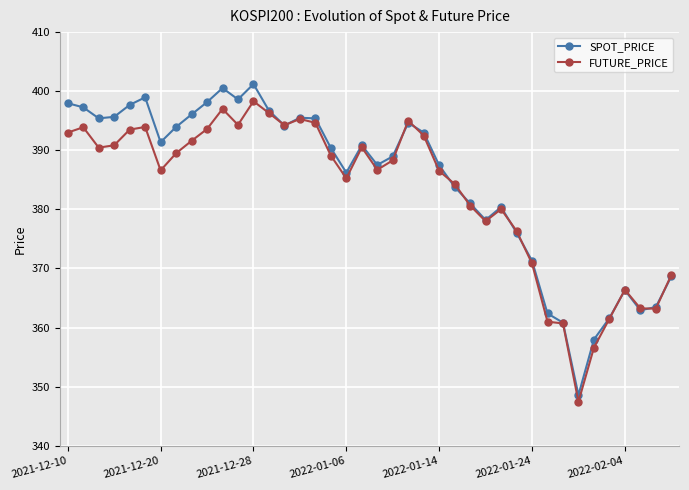

What is the maximum value shown in the chart?

401.2